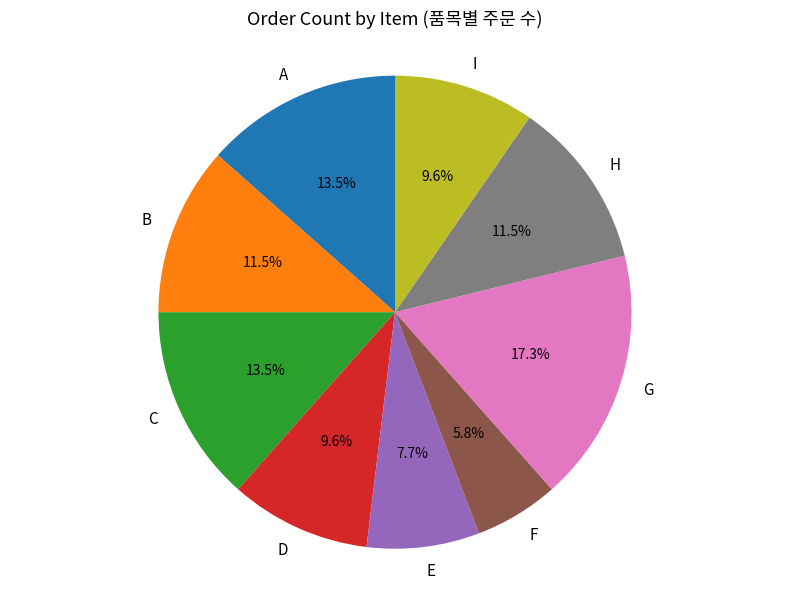

What is the ratio of the value at A to the value at D?

1.4